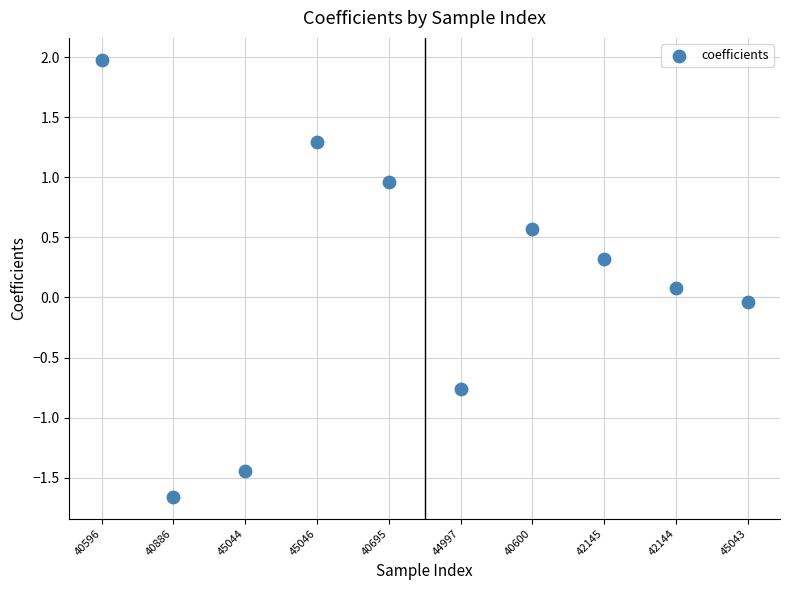

How many data points are displayed?

10